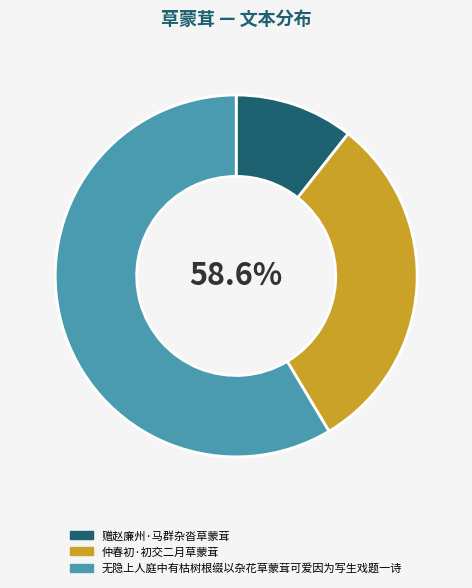

Combined, what portion of the pie is 赠赵廉州·马群杂沓草蒙茸 and 无隐上人庭中有枯树根缀以杂花草蒙茸可爱因为写生戏题一诗?

69.2%